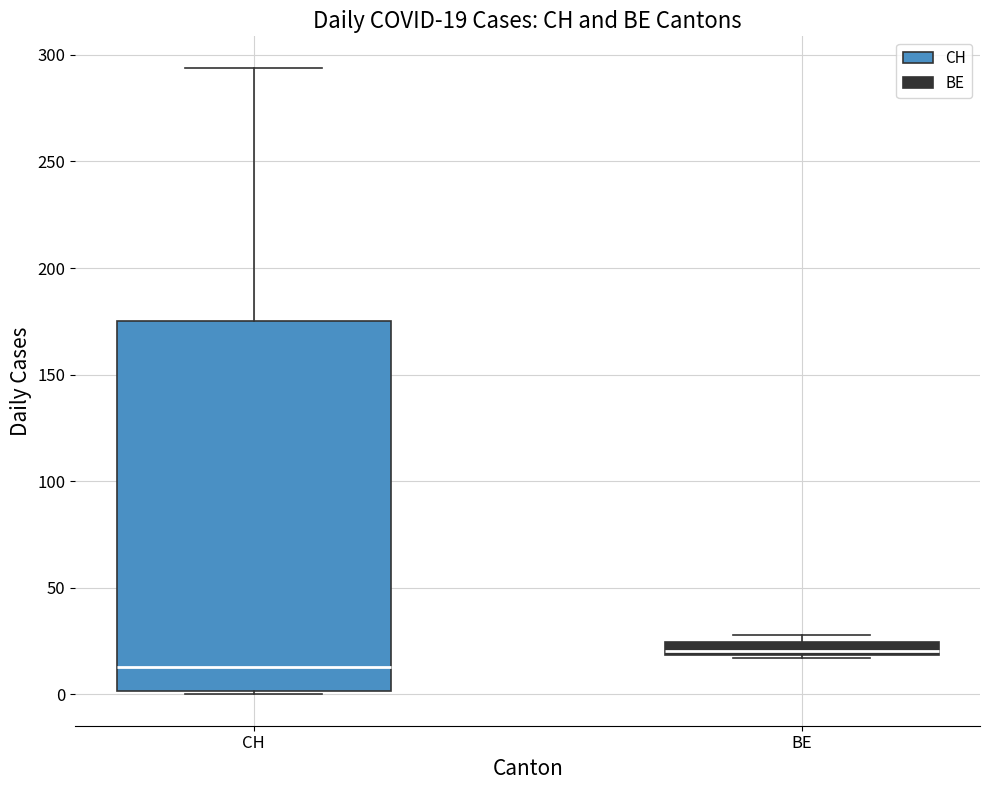

Which box is the tallest, from its lower edge to its upper edge?

CH